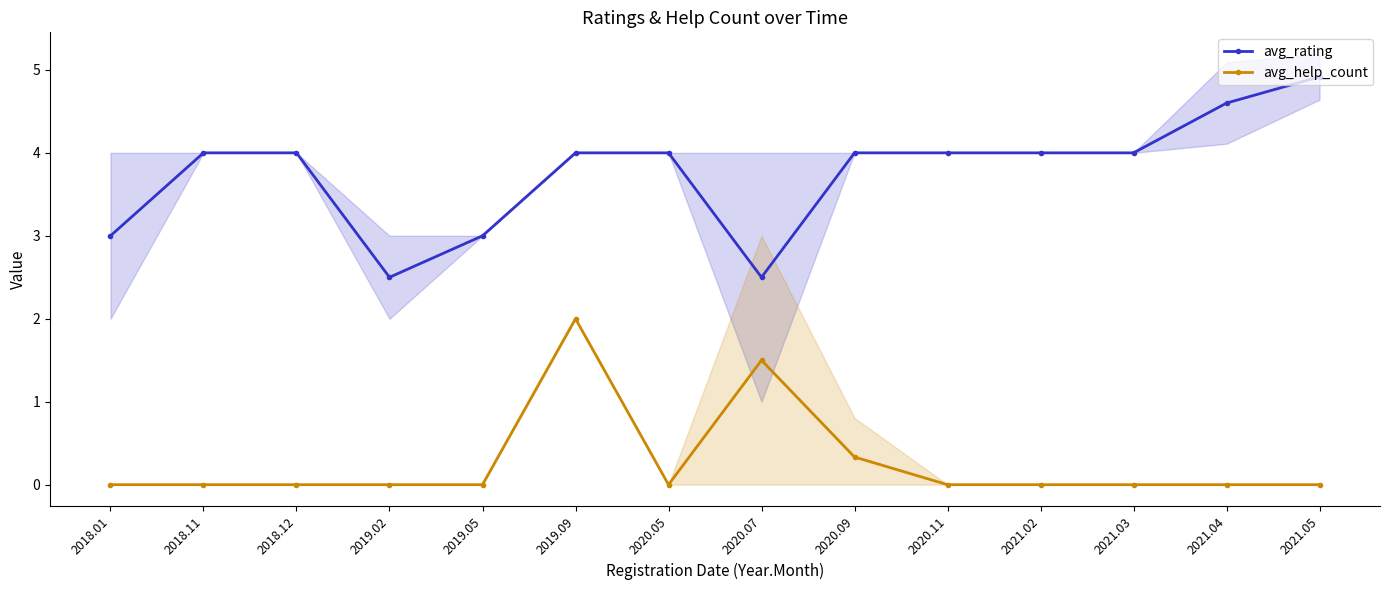

At which category is the sum across all series the highest?

2019.09